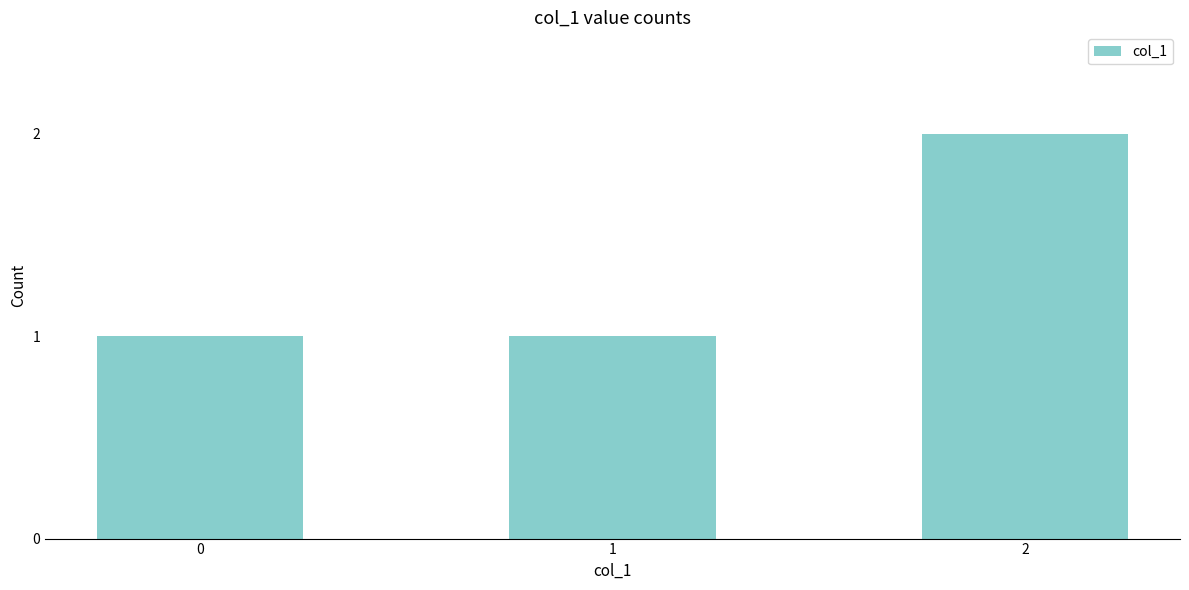

The value at 2 is 2. True or false?

True